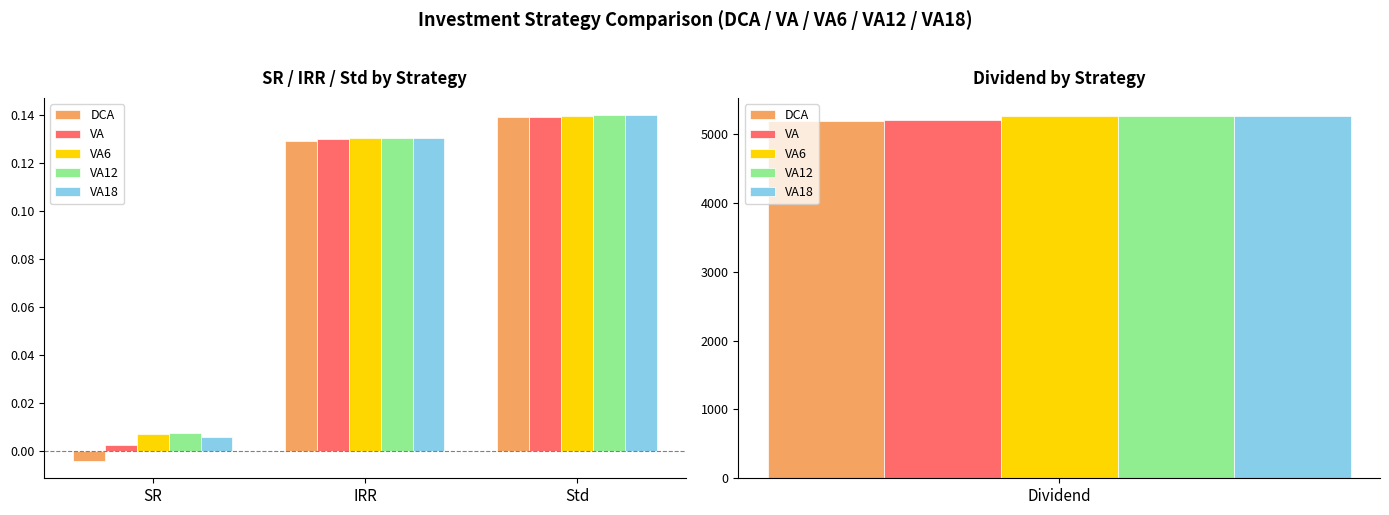

How many bars are there in each group?

5